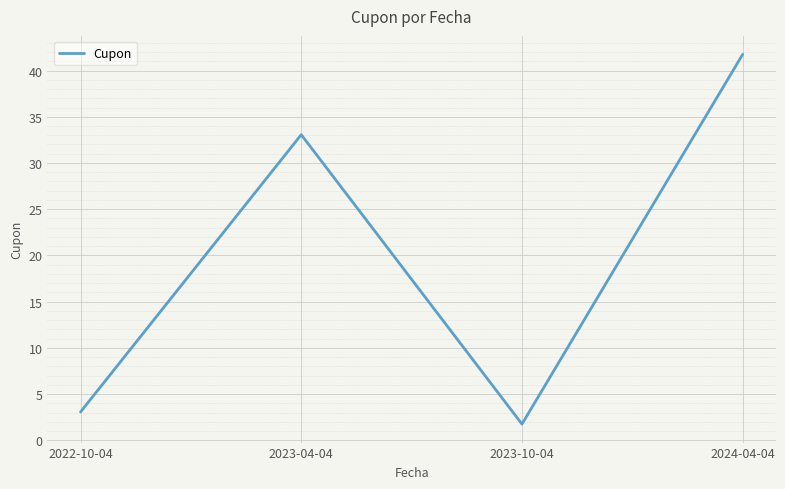

At which category does the chart reach its minimum across all series?

2023-10-04